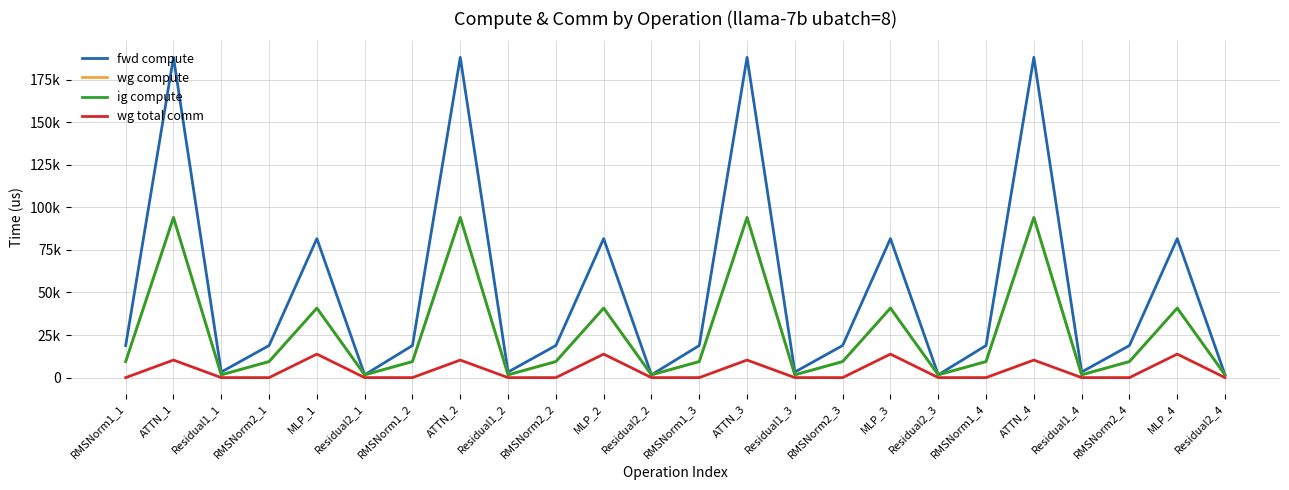

What is the difference between the second highest and second lowest values in the wg compute series?

92403.9